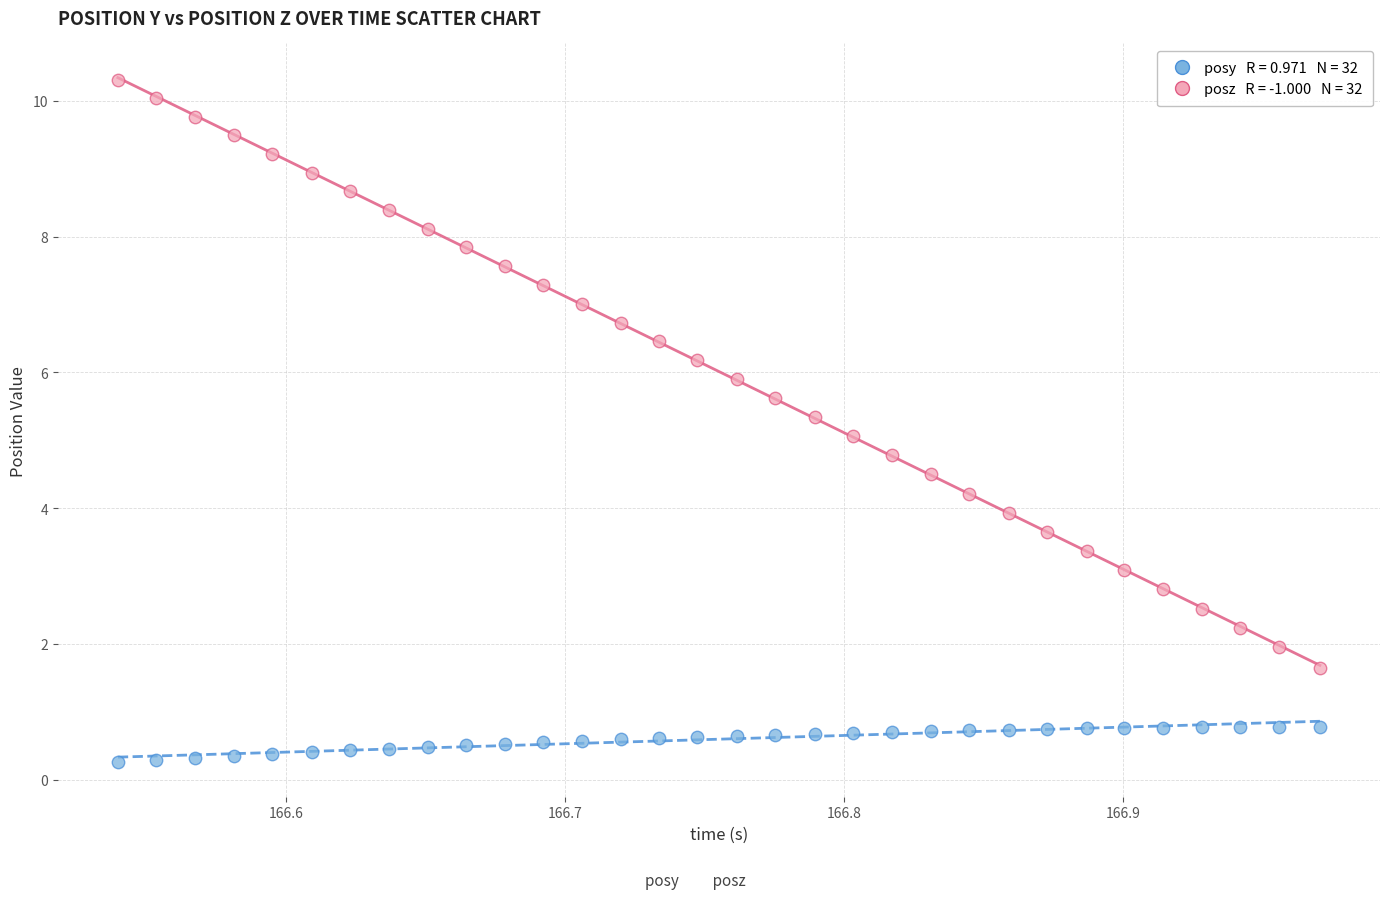

Across all data points, what is the range of Y values (max minus min)?

10.1